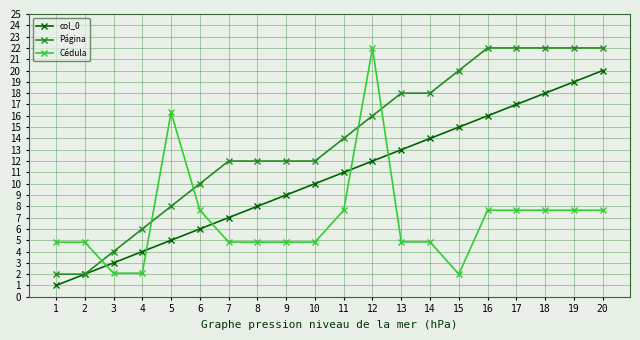

What is the sum of all Cédula values?

136.7